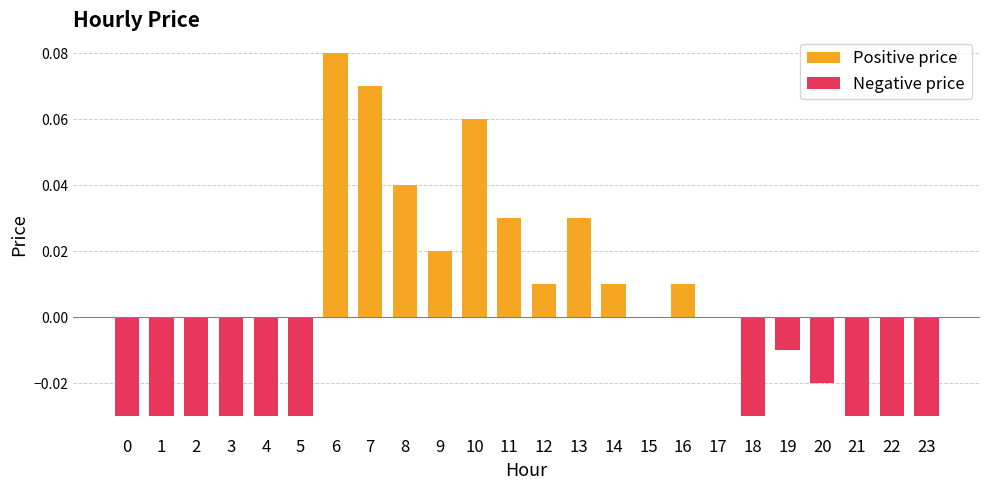

Rank the series by their maximum value, from lowest to highest.

Negative price, Positive price